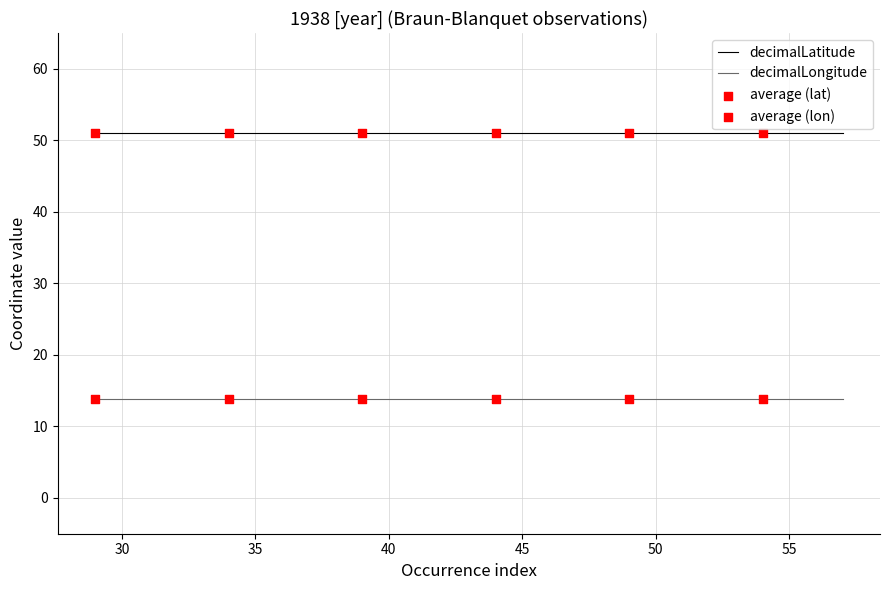

Rank the series by their maximum value, from highest to lowest.

decimalLatitude, decimalLongitude